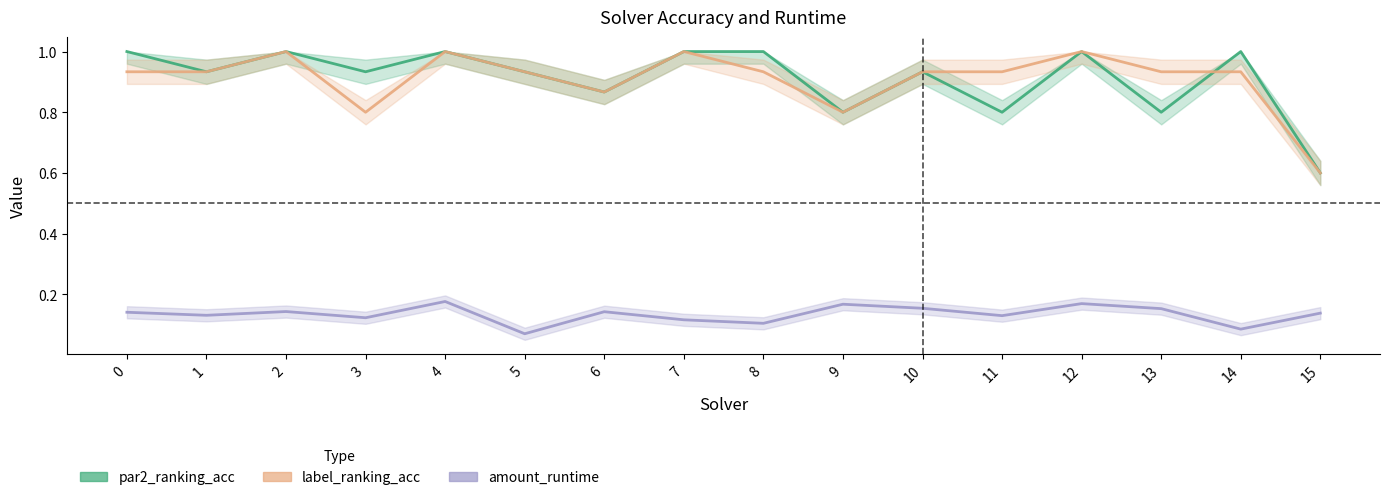

Where is the first local maximum for par2_ranking_acc?

2